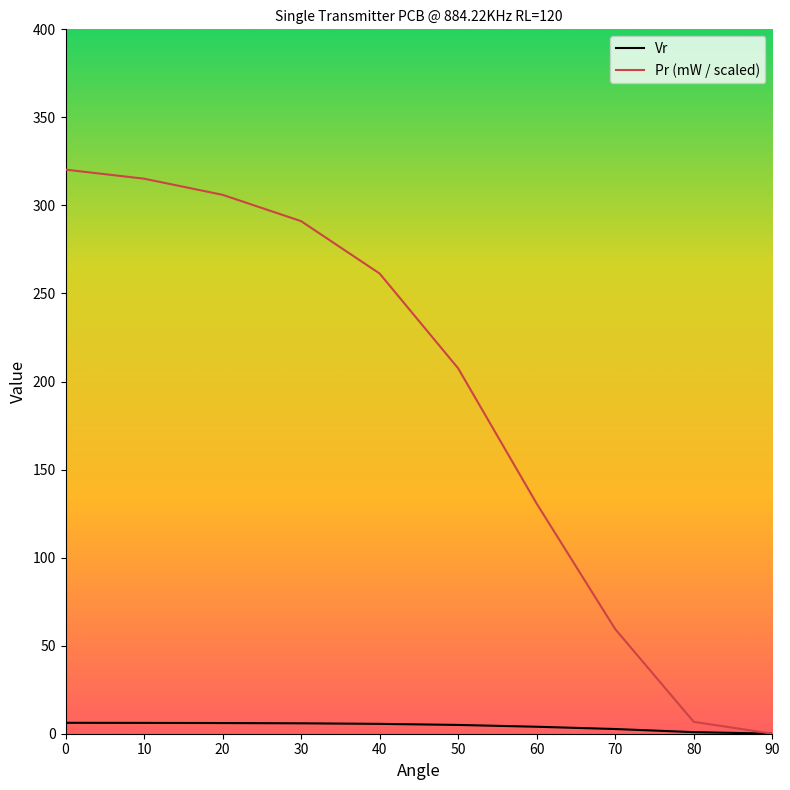

What is the maximum value shown in the chart?

320.3